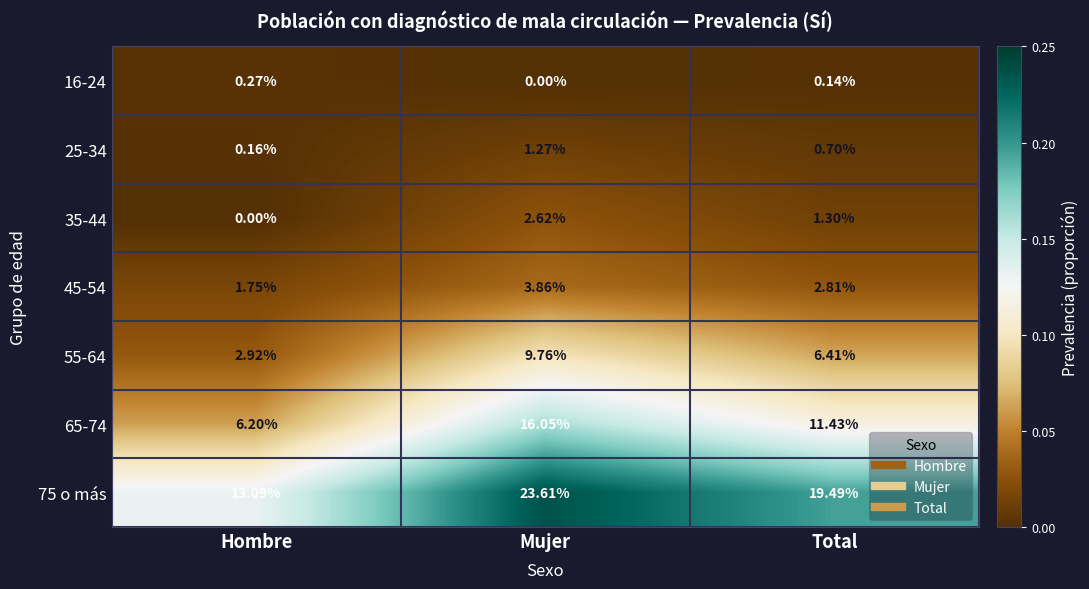

Where is 65-74 nearest to the value 11?

Total